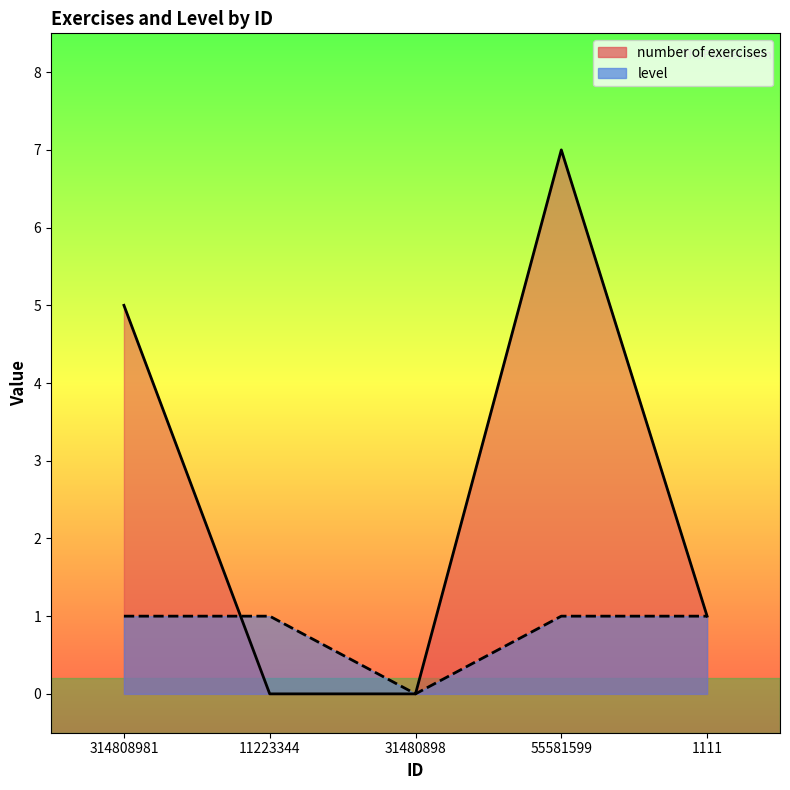

At which category does number of exercises reach its first local peak?

55581599